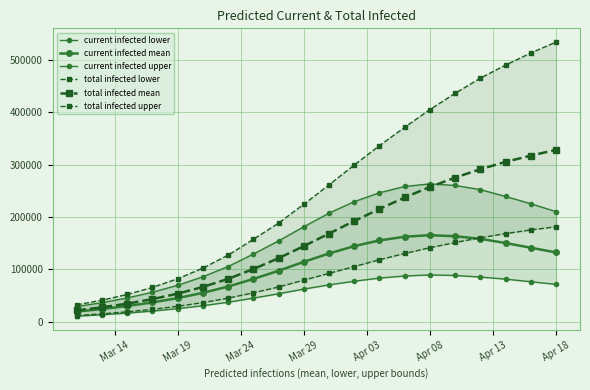

True or false: current infected lower and total infected mean cross at least once.

False